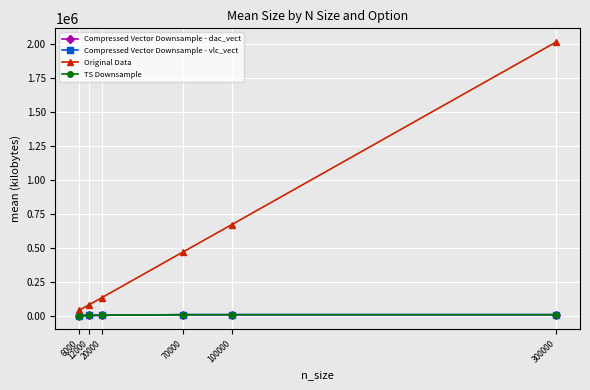

At which category does the chart reach its peak across all series?

300000